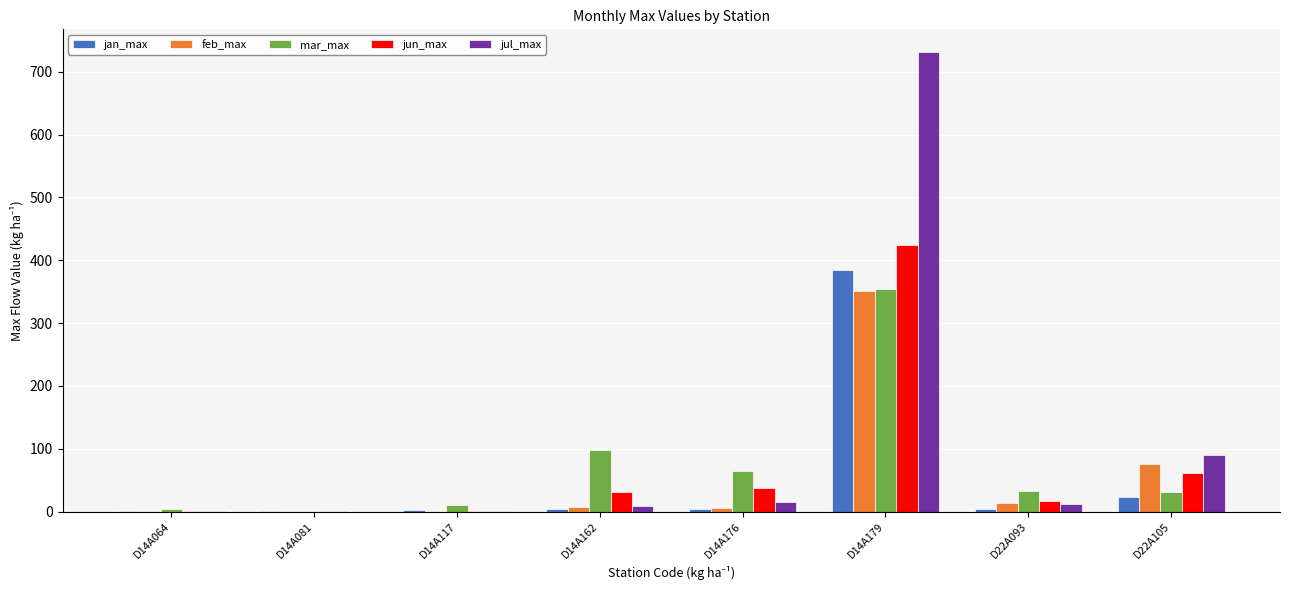

Between D14A117 and D22A105, which series saw the biggest shift?

jul_max